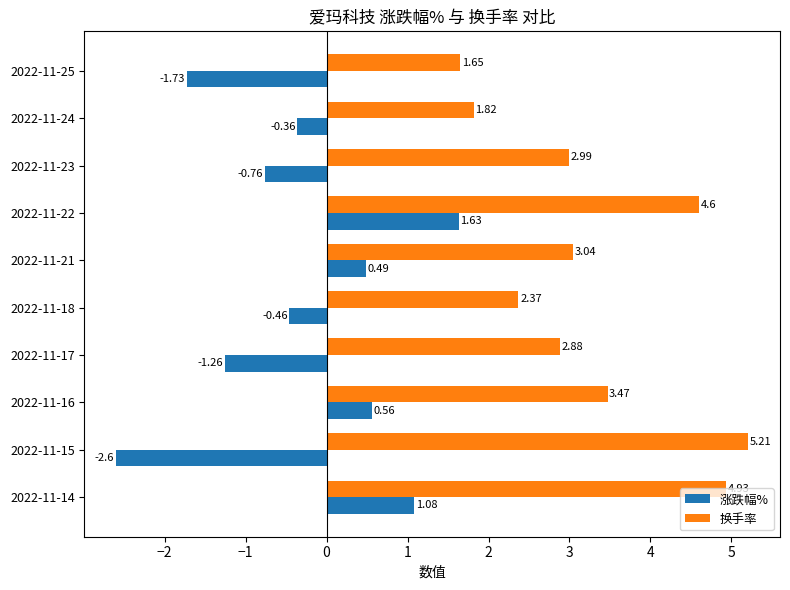

List the labels in order of 涨跌幅% value, smallest first.

2022-11-15, 2022-11-25, 2022-11-17, 2022-11-23, 2022-11-18, 2022-11-24, 2022-11-21, 2022-11-16, 2022-11-14, 2022-11-22